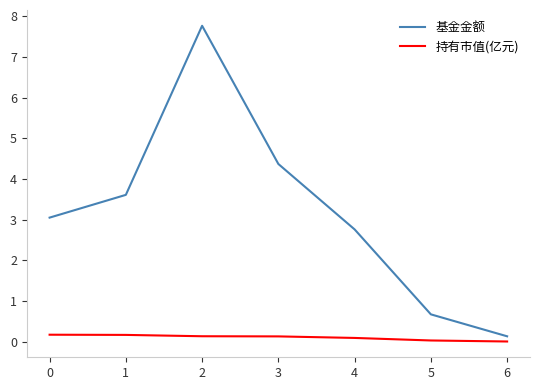

True or false: 基金金额 and 持有市值(亿元) cross at least once.

False